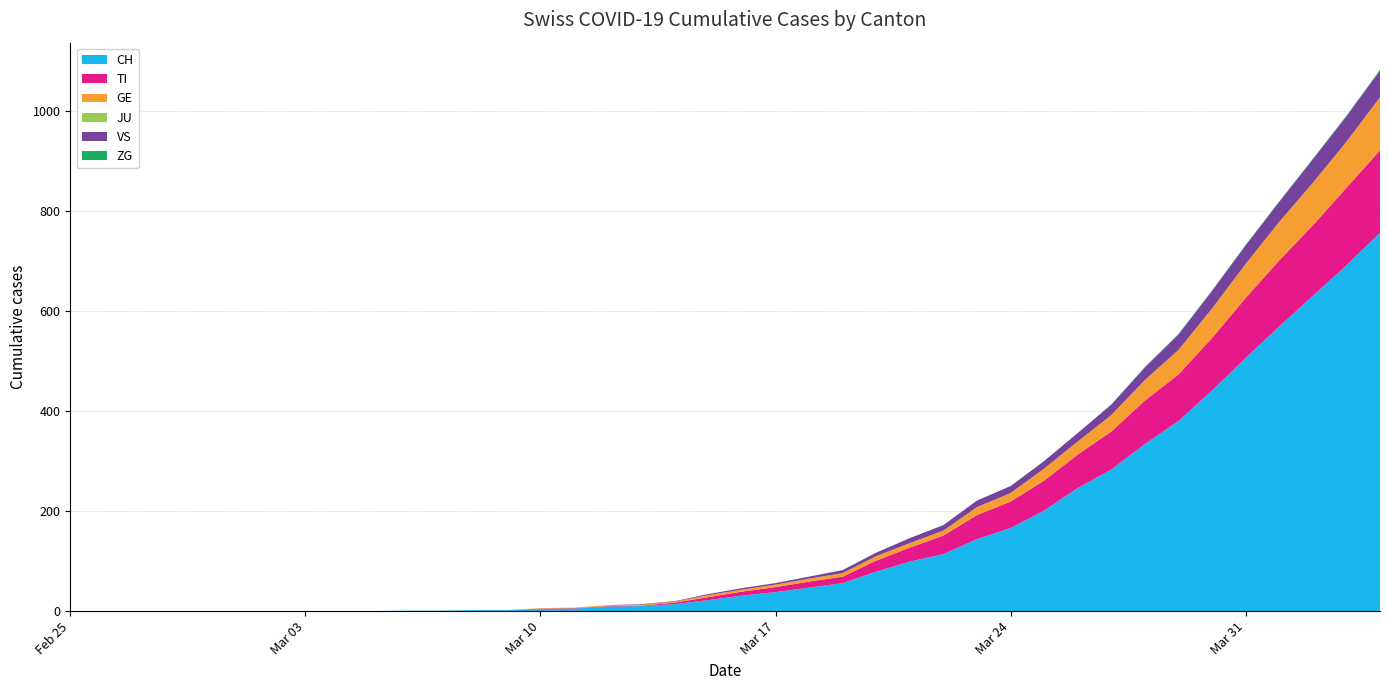

Reading right to left, transcribe all the data shown in this chart.

CH: 756	691	630	569	506	441	380	334	283	246	201	166	144	114	99	79	56	47	38	31	22	14	10	9	5	4	2	2	1	1	0	0	0	0	0	0	0	0	0	0
TI: 165	155	141	132	120	105	93	87	76	67	60	53	48	37	28	22	13	12	10	8	6	3	1	1	1	1	0	0	0	0	0	0	0	0	0	0	0	0	0	0
GE: 106	92	85	77	68	59	49	41	33	26	24	17	16	10	9	9	7	6	5	4	4	2	2	2	1	1	0	0	0	0	0	0	0	0	0	0	0	0	0	0
JU: 0	0	0	0	0	0	0	0	0	0	0	0	0	0	0	0	0	0	0	0	0	0	0	0	0	0	0	0	0	0	0	0	0	0	0	0	0	0	0	0
VS: 53	51	47	40	37	35	31	25	21	17	15	14	13	11	10	7	6	4	3	3	2	1	1	0	0	0	0	0	0	0	0	0	0	0	0	0	0	0	0	0
ZG: 2	1	1	1	1	1	1	1	0	0	0	0	0	0	0	0	0	0	0	0	0	0	0	0	0	0	0	0	0	0	0	0	0	0	0	0	0	0	0	0